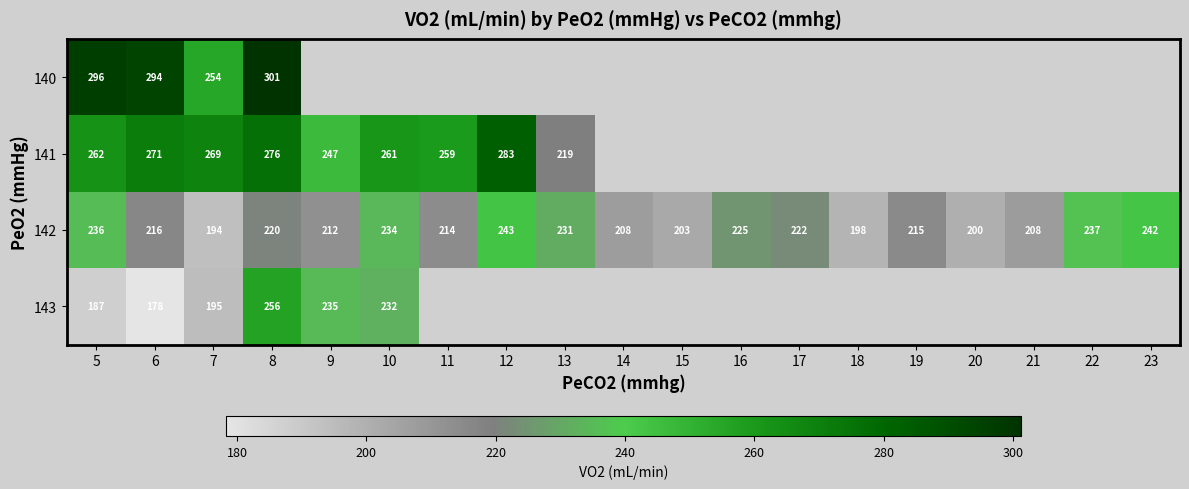

At how many categories does at least one series exceed 263?

5